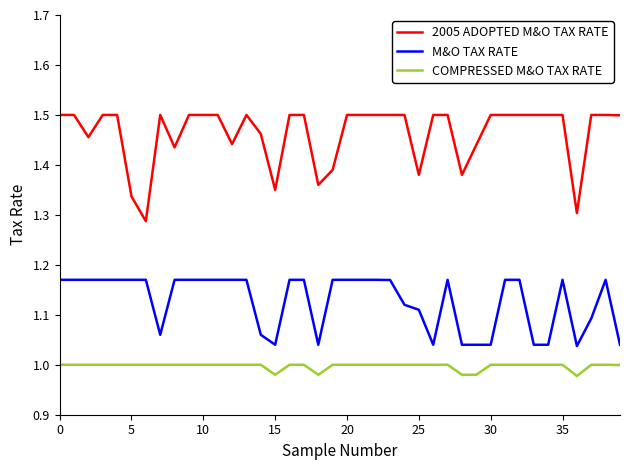

How many lines are shown in the chart?

3